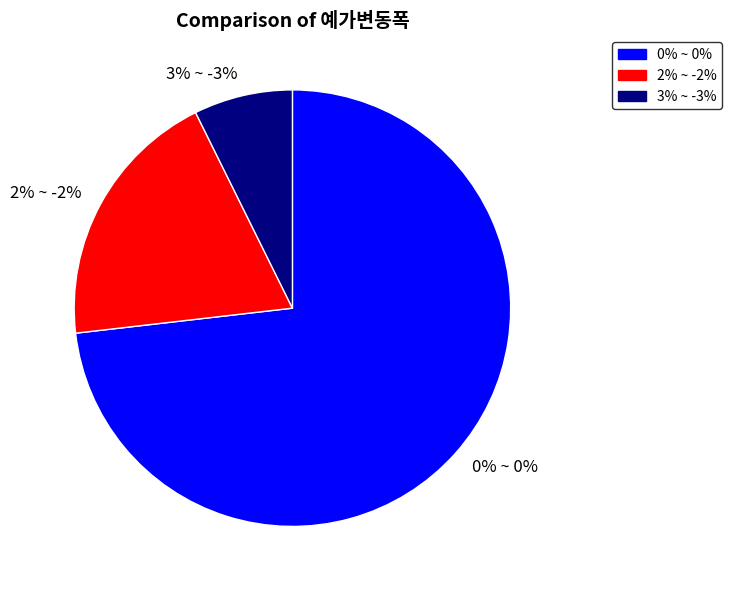

What portion of the pie excludes 0% ~ 0%?

27.0%